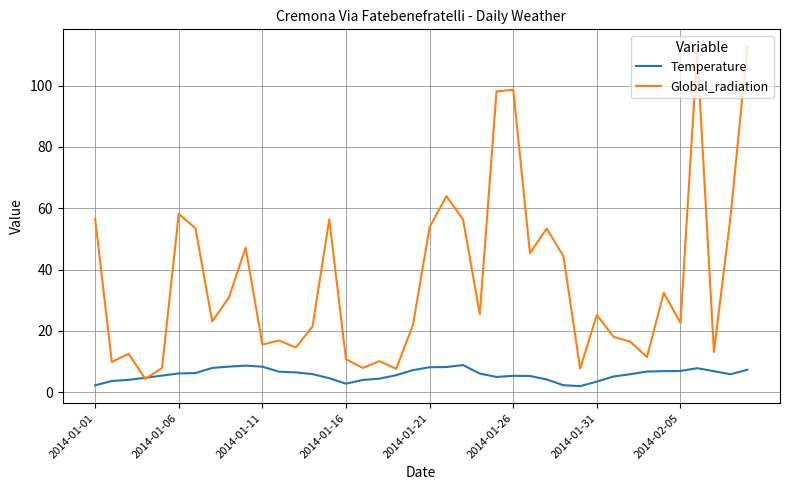

Which series has the largest total across all categories?

Global_radiation